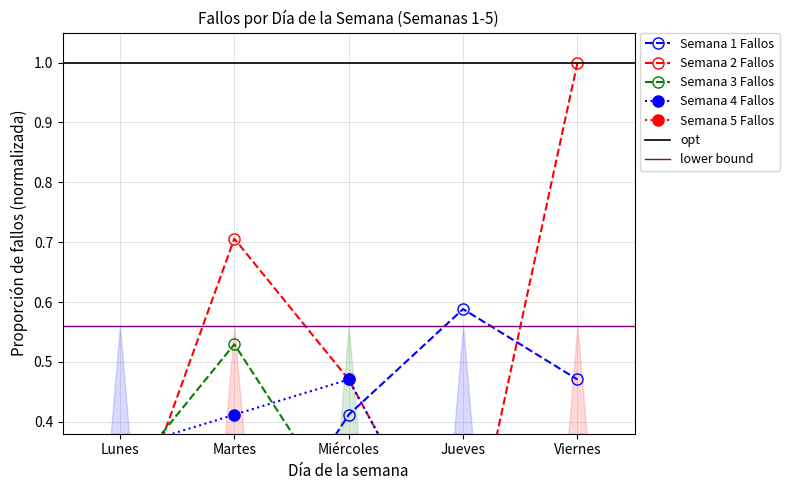

What position from the right is Martes?

4